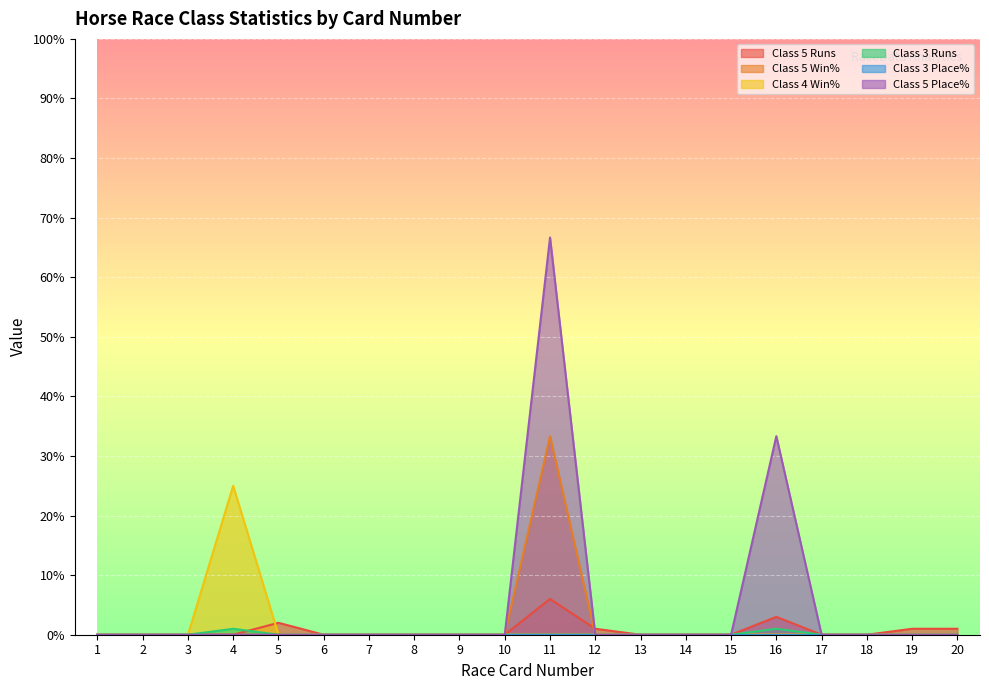

What is the difference between the second highest and second lowest values in the Class 3 Runs series?

1.0